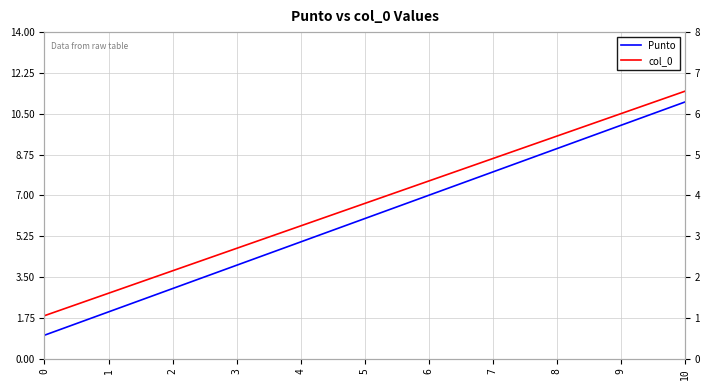

What are all the series names shown in the legend?

Punto, col_0